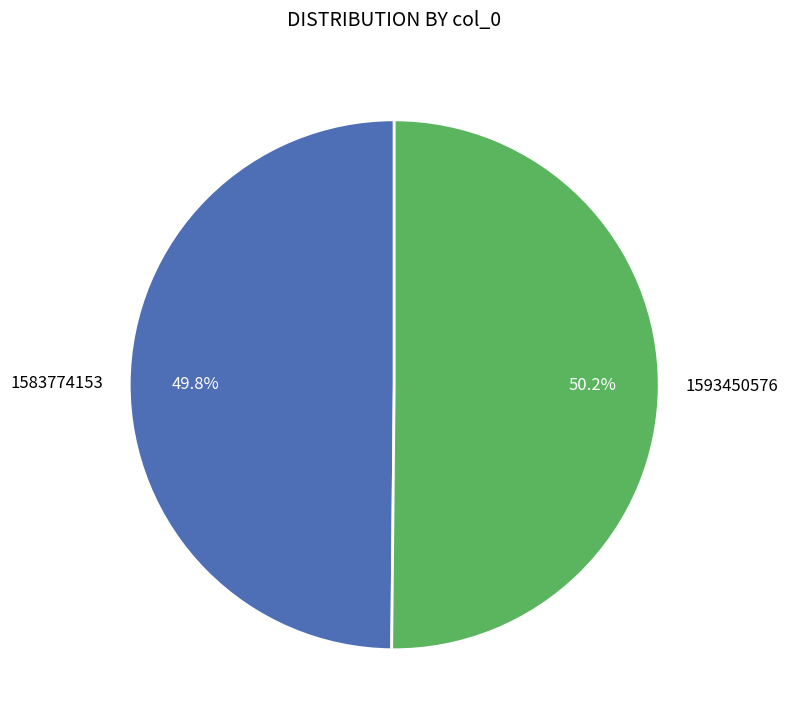

Approximately how many times larger is the value at 1583774153 compared to 1593450576?

1.0